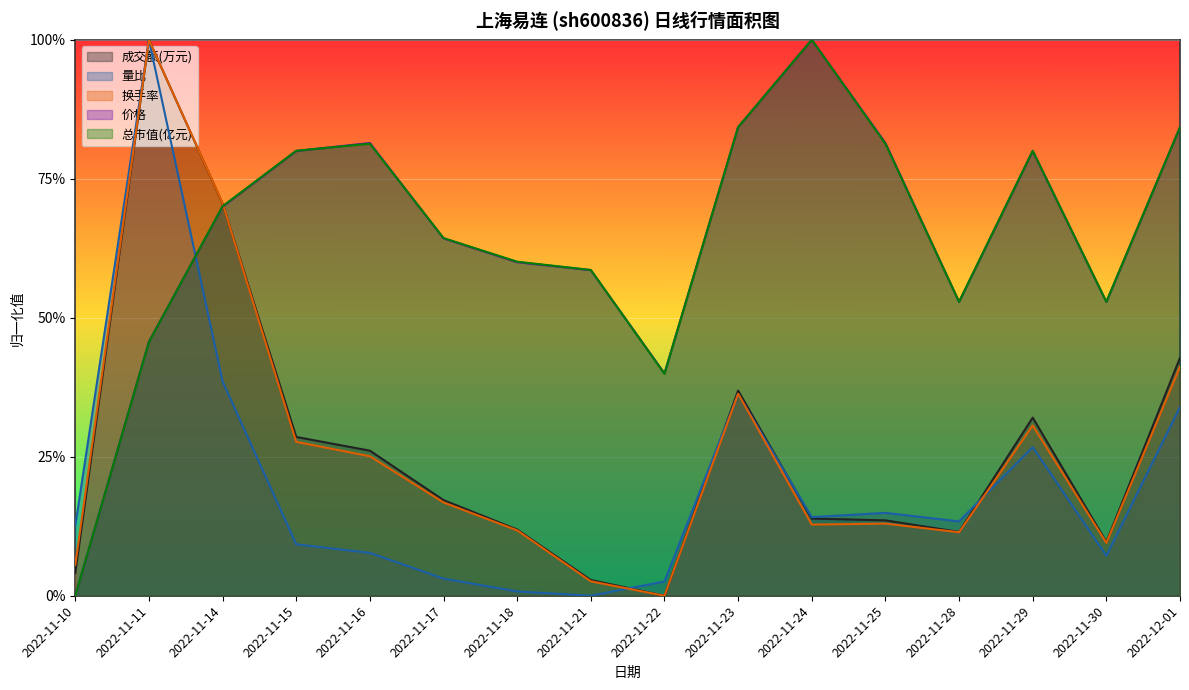

What is the approximate value of 换手率 at 2022-11-17?

0.2